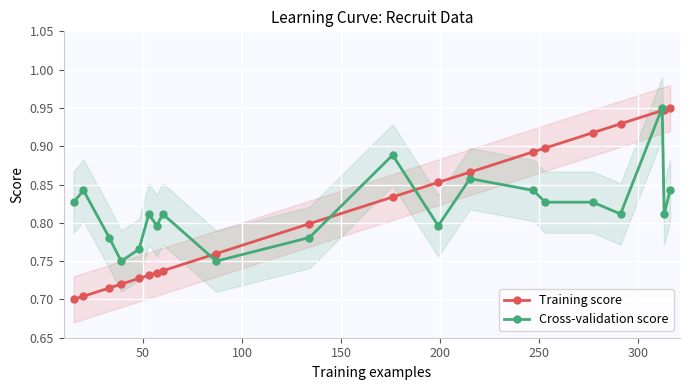

How many intersections are there between Training score and Cross-validation score?

5